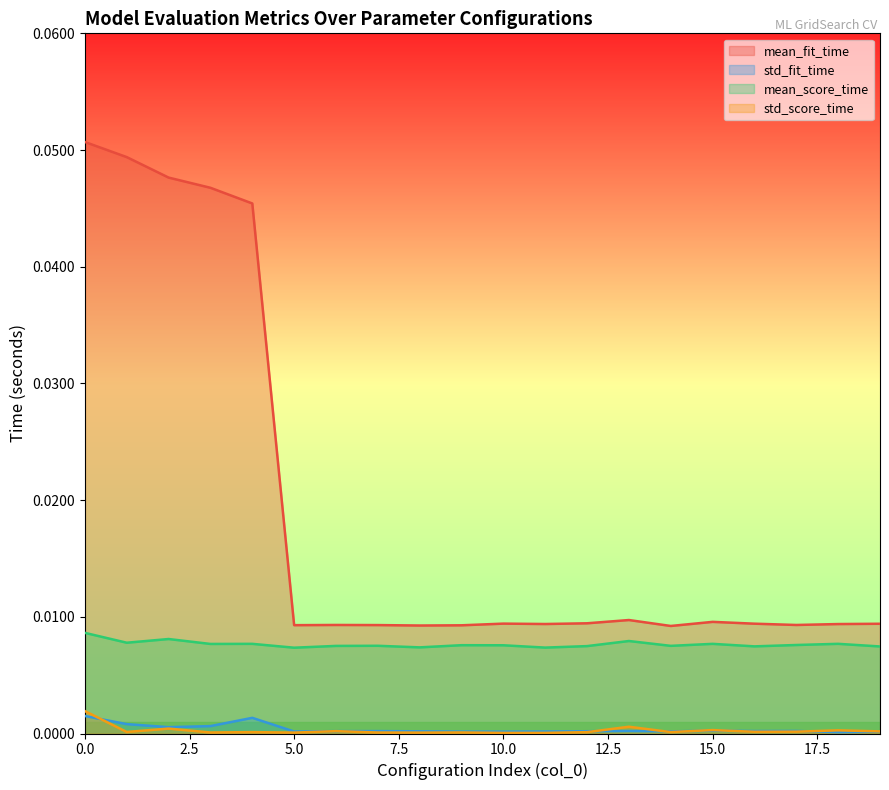

The std_fit_time series shows 0.0 at 2. True or false?

True